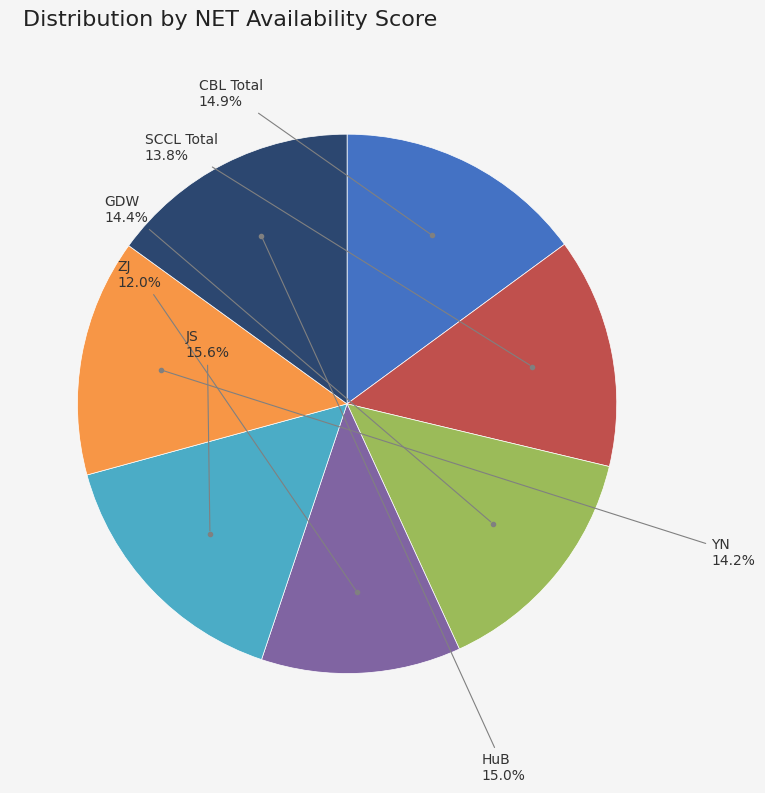

To the nearest percent, what is the difference between the GDW and ZJ slice percentages?

2%